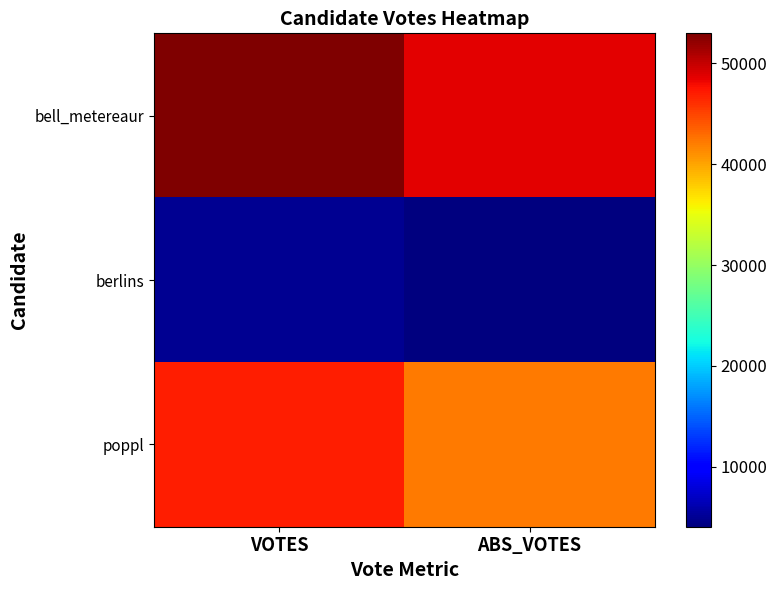

Is the value of poppl at ABS_VOTES greater than the value of bell_metereaur at ABS_VOTES?

No